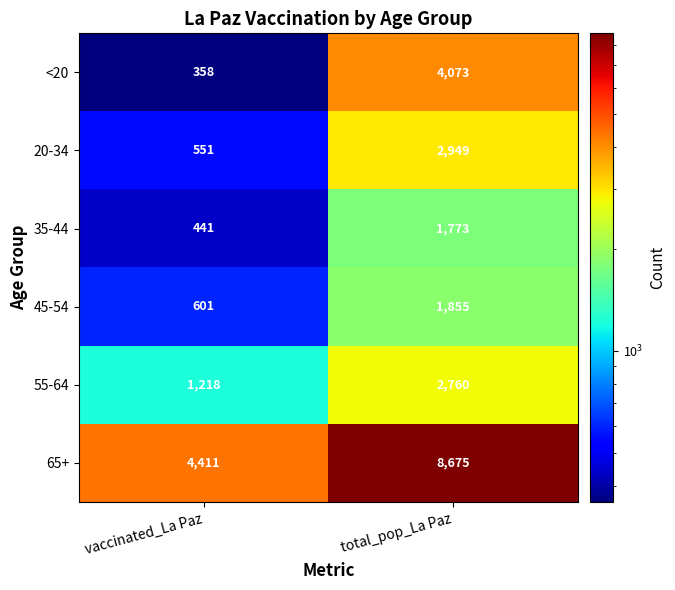

What is the difference between the maximum and minimum values in the 55-64 series?

1542